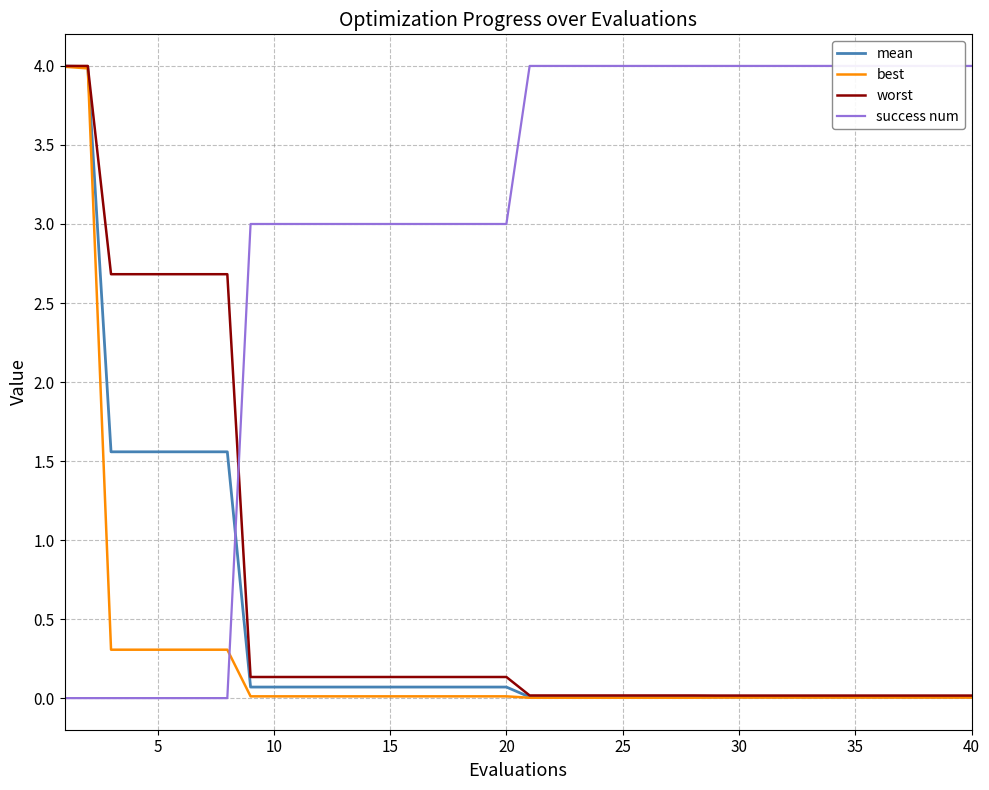

Which series has the largest total across all categories?

success num